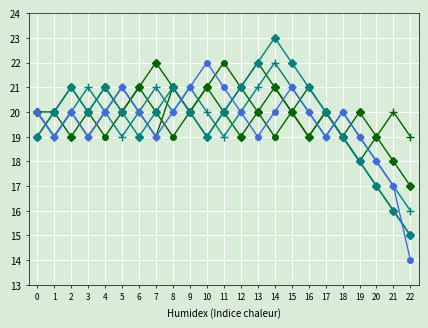

Which category has the lowest value across all series?

22